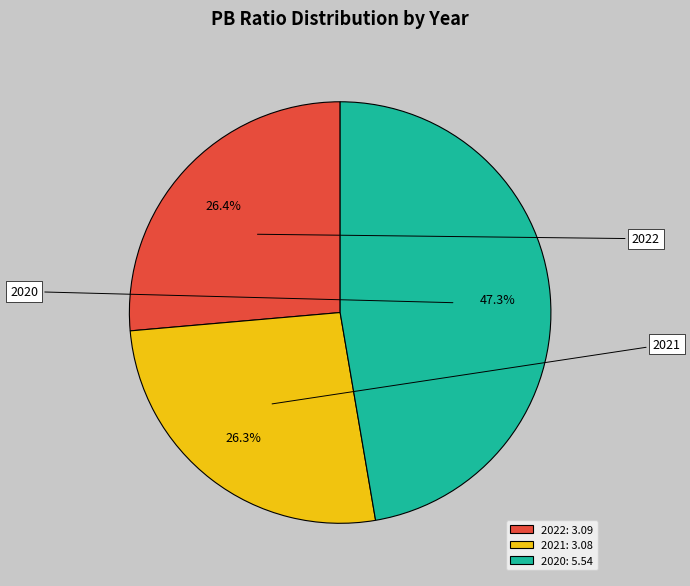

What is the ratio of the value at 2022: 3.09 to the value at 2020: 5.54?

0.6